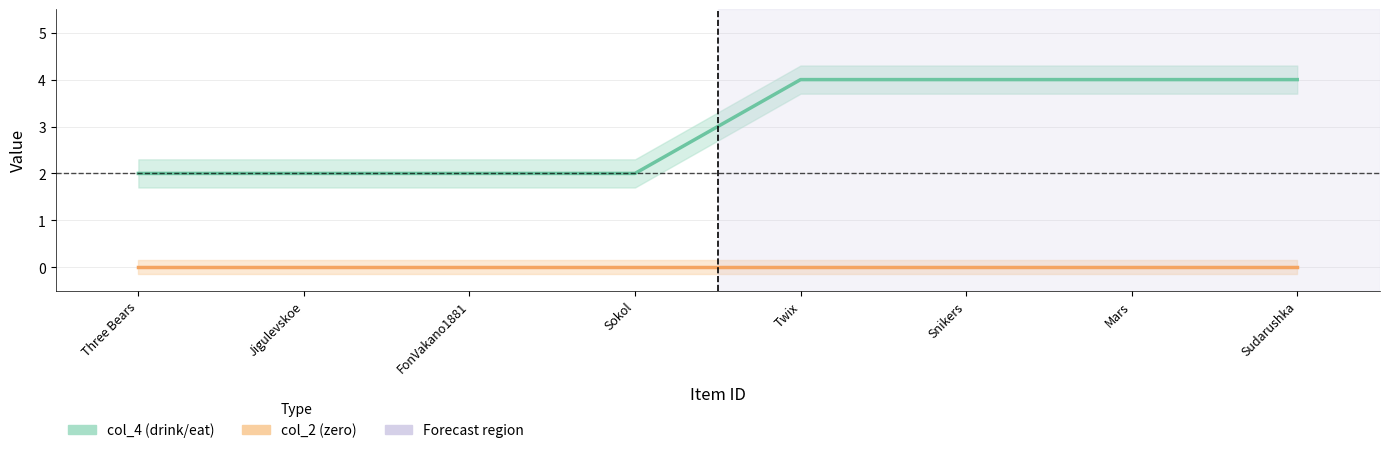

How many categories are shown in the chart?

8